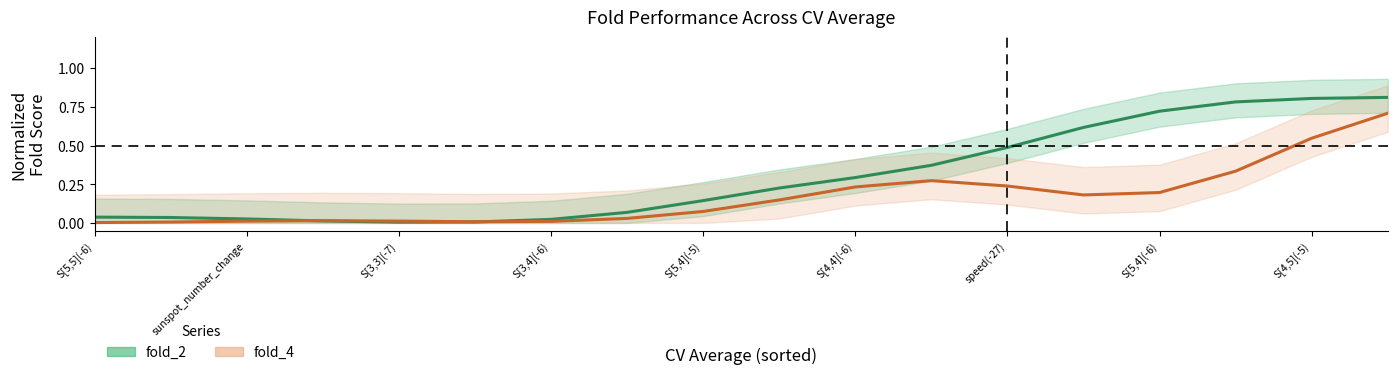

What is the total value across all series at 11?

0.6